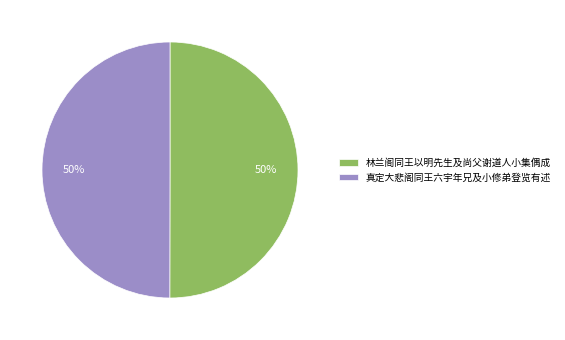

Do 林兰阁同王以明先生及尚父谢道人小集偶成 and 真定大悲阁同王六宇年兄及小修弟登览有述 together represent more than half of the pie?

Yes